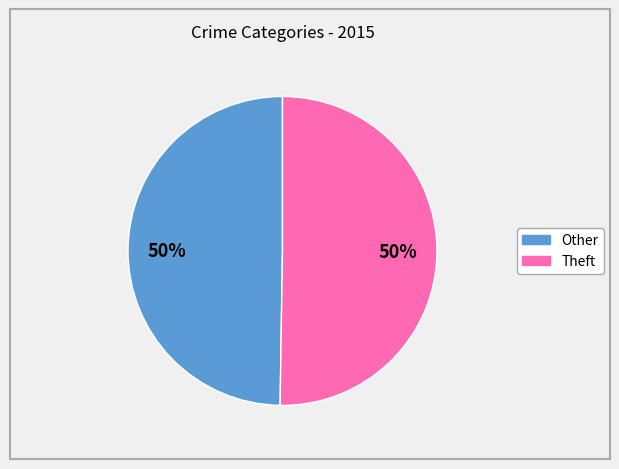

To the nearest percent, what is the average slice percentage?

50%